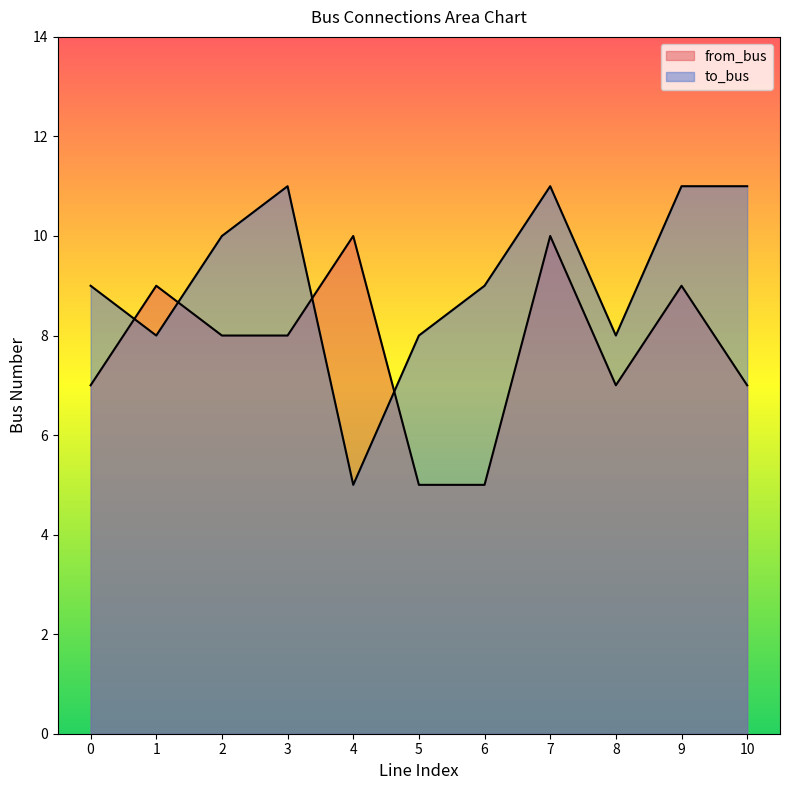

True or false: to_bus has a value of 5 at 1.

False